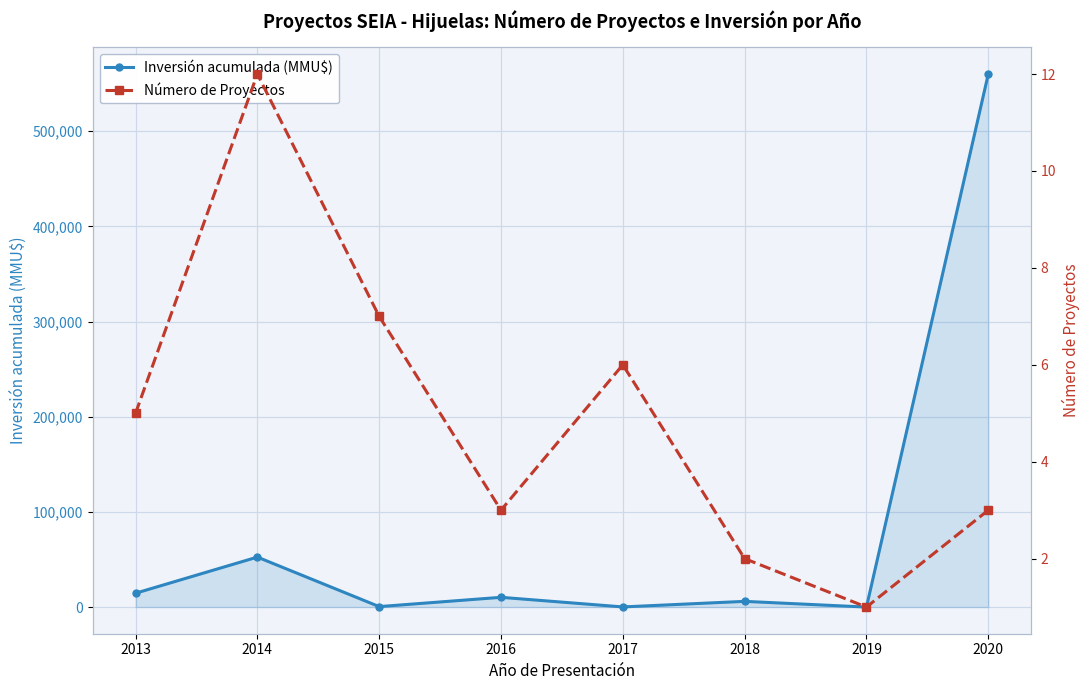

What is the difference between the second highest and minimum values in the Inversión acumulada (MMU$) series?

52510